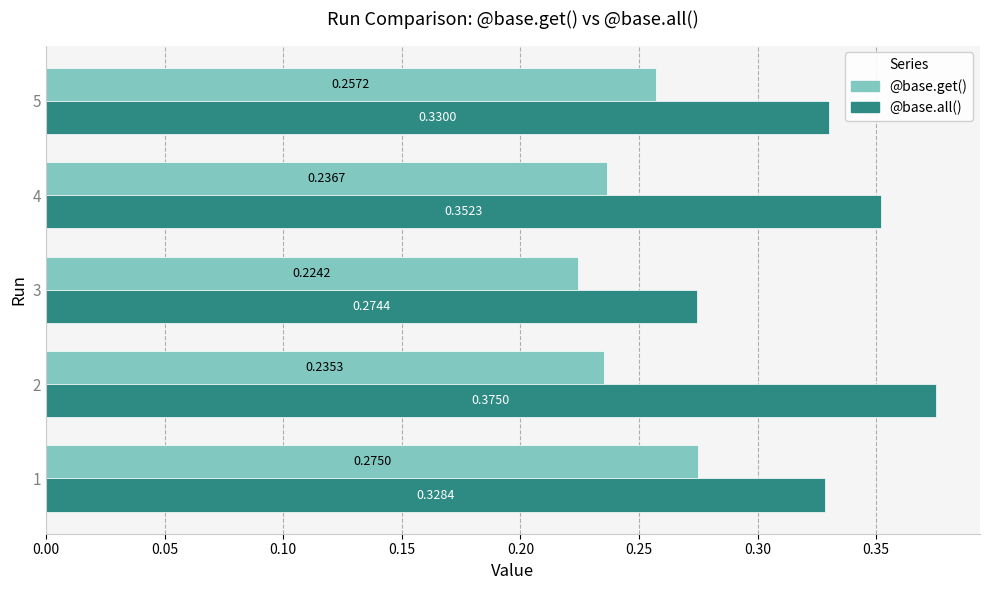

Rank the categories by @base.get() value from highest to lowest.

1, 5, 4, 2, 3